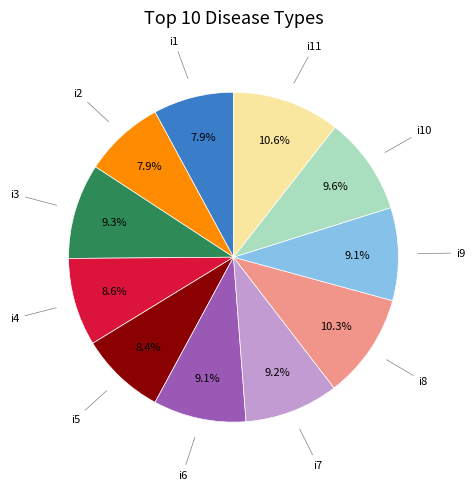

Is the sum of i4 and i10 greater than half?

No